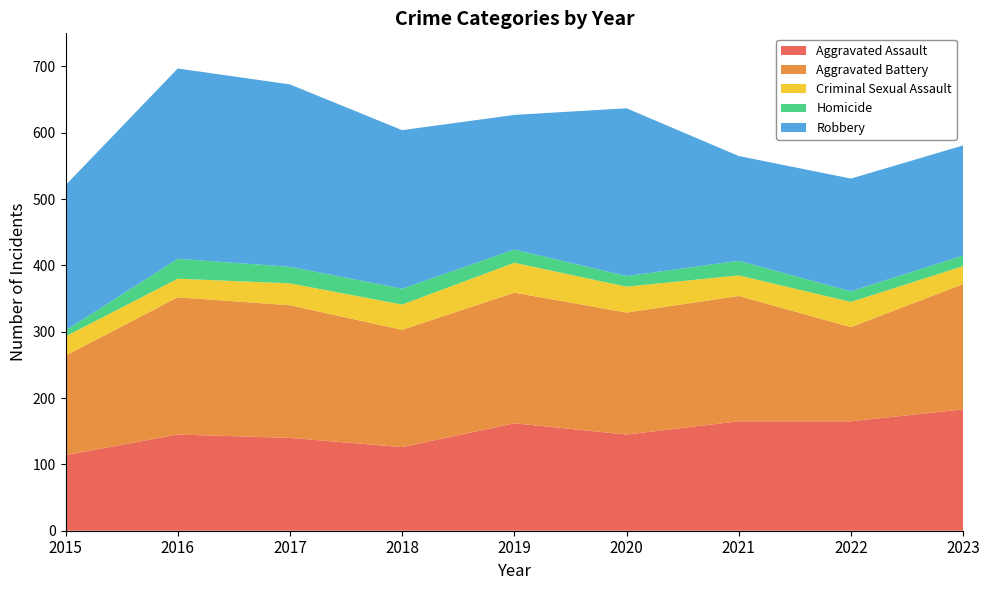

Reading left to right, transcribe all the data shown in this chart.

Aggravated Assault: 114	145	140	126	162	145	165	165	183
Aggravated Battery: 150	207	200	177	197	184	189	142	189
Criminal Sexual Assault: 29	28	33	38	45	39	31	38	27
Homicide: 9	30	25	24	20	16	22	16	16
Robbery: 219	287	275	239	203	253	158	170	166